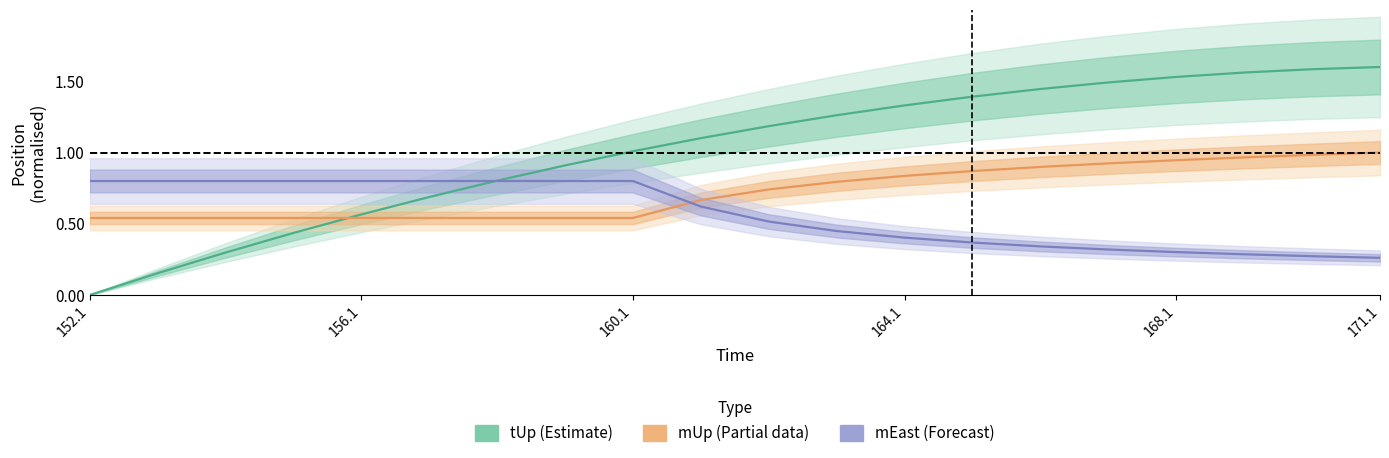

List the series in order of their overall mean, highest first.

tUp (Estimate), mUp (Partial), mEast (Forecast)